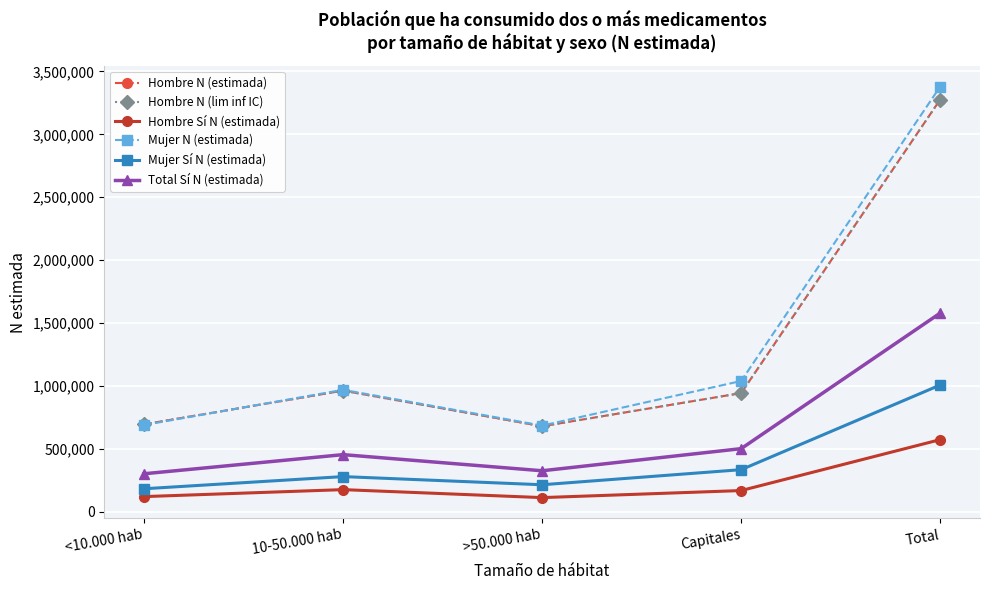

What is the difference between the second highest and minimum values in the Mujer Sí N (estimada) series?

151705